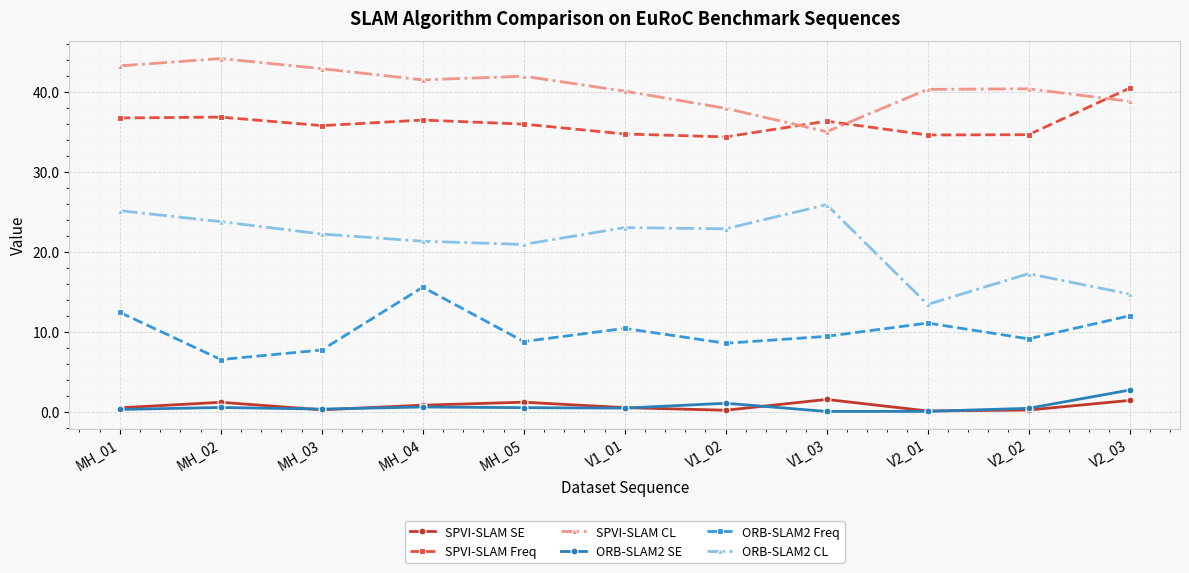

What are all the series names shown in the legend?

SPVI-SLAM SE, SPVI-SLAM Freq, SPVI-SLAM CL, ORB-SLAM2 SE, ORB-SLAM2 Freq, ORB-SLAM2 CL